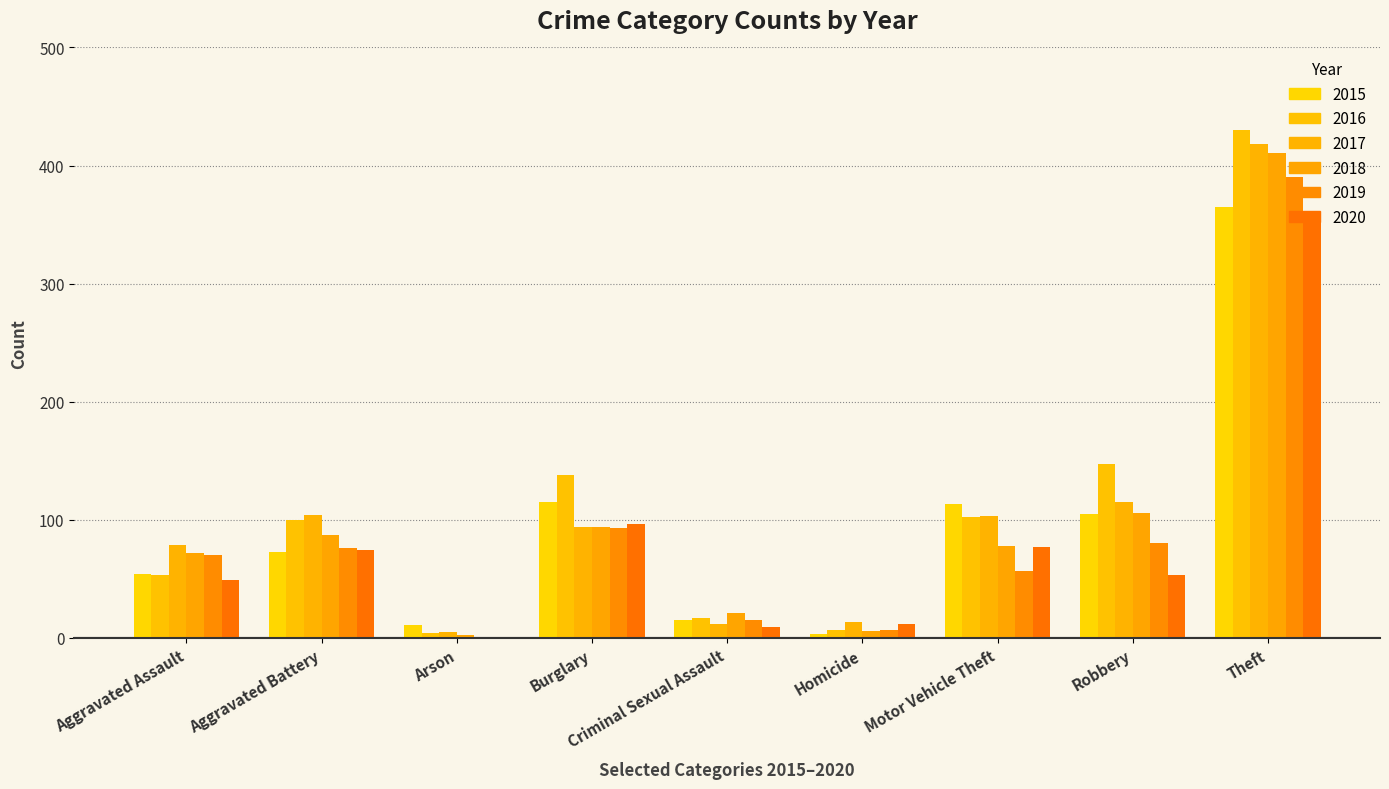

Is the value of 2015 at Aggravated Battery greater than the value of 2016 at Theft?

No